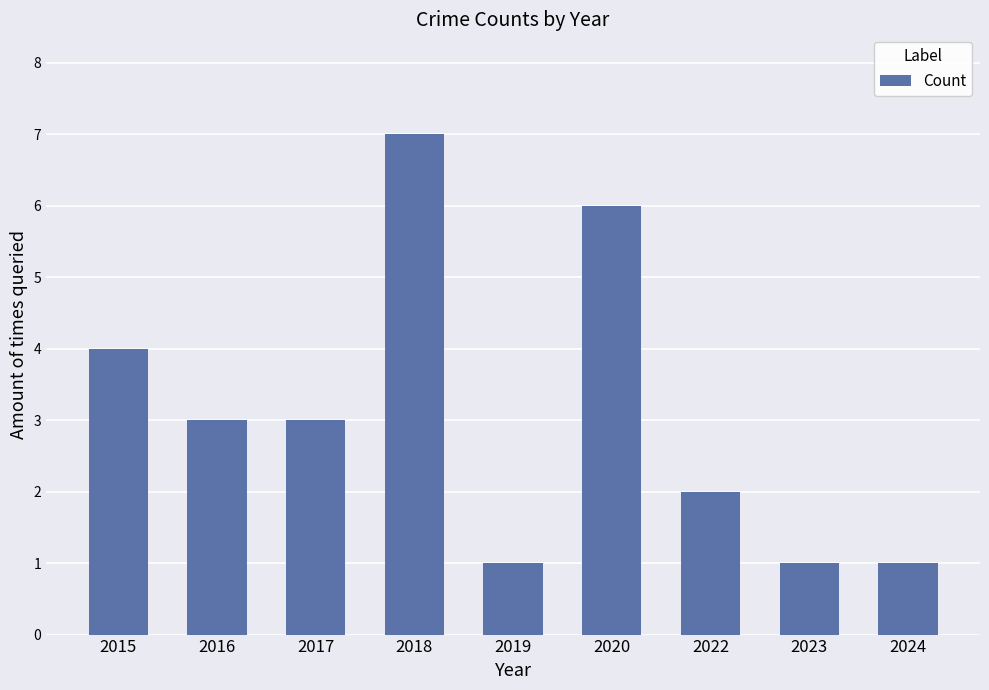

What is the sum of all values?

28